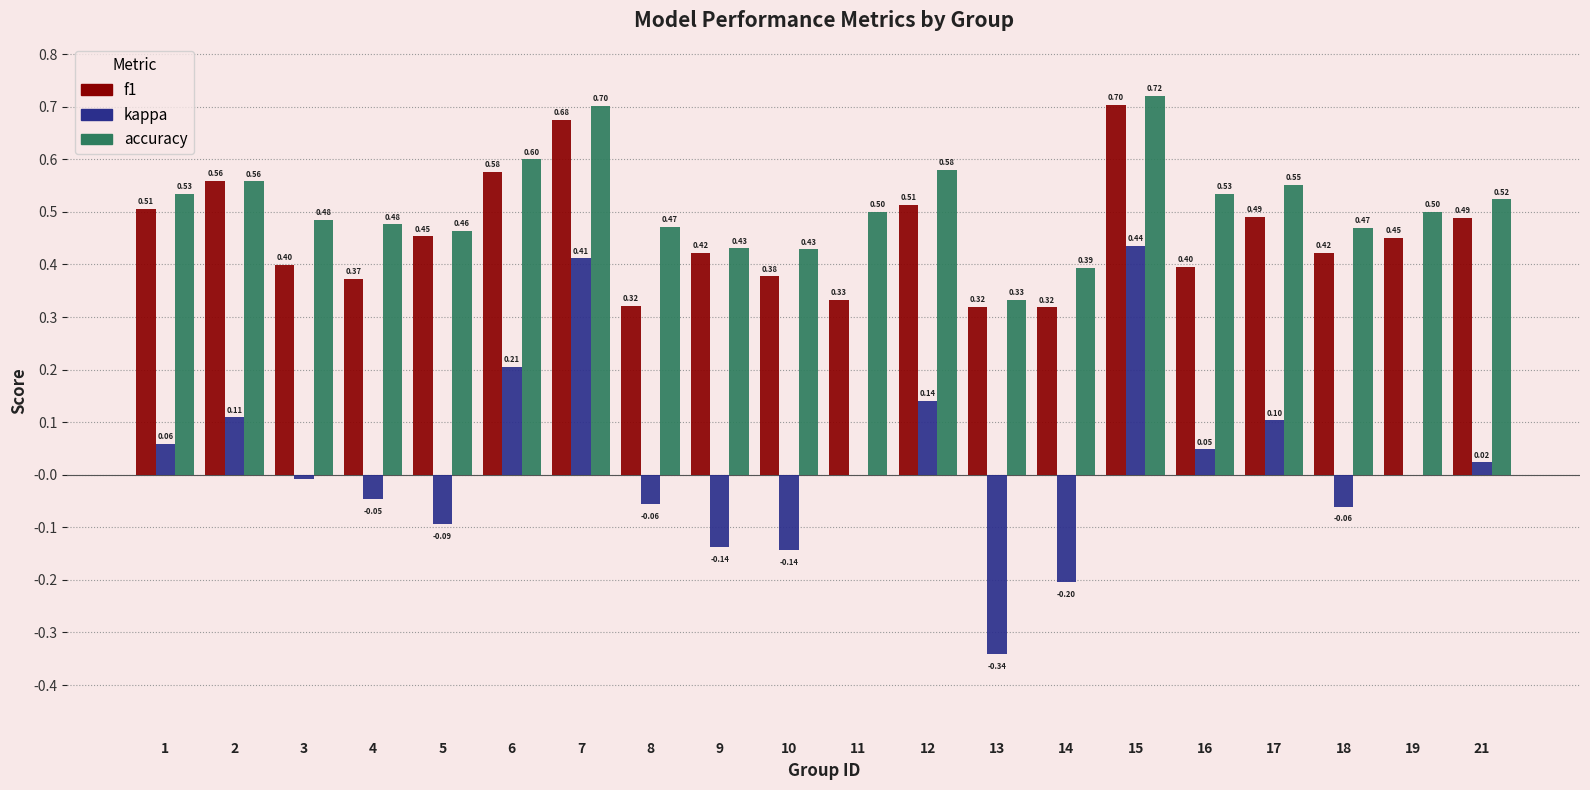

At which category is the sum across all series the highest?

15